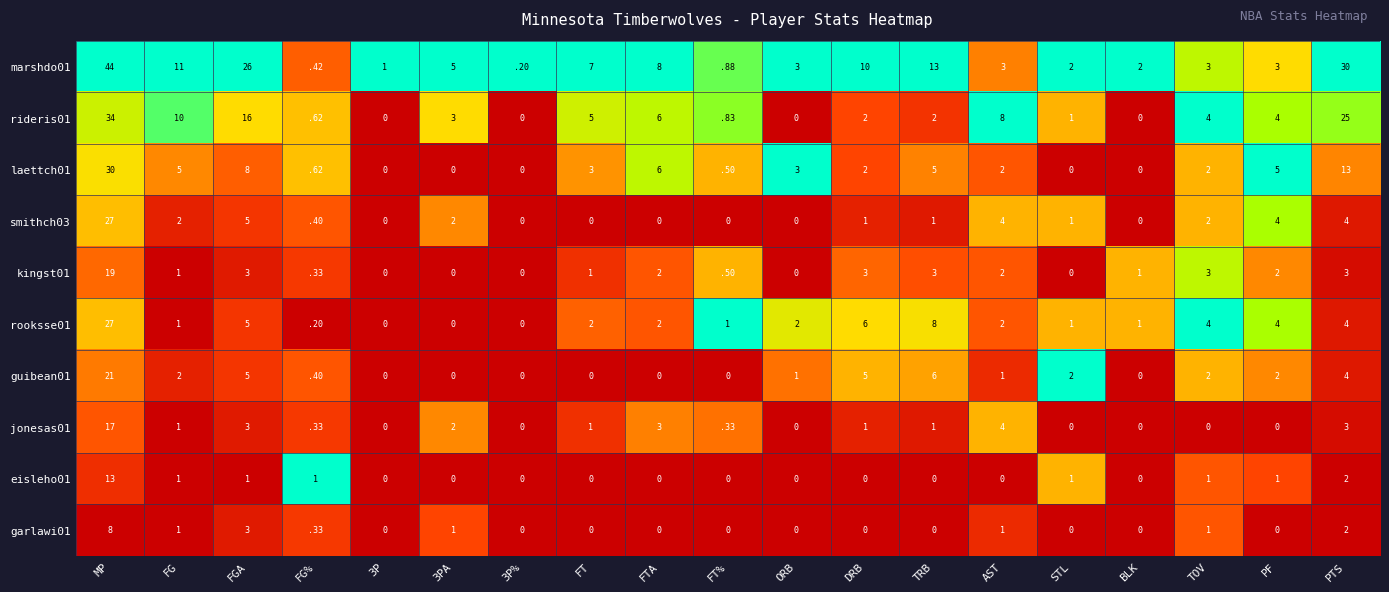

Which series has the largest range (max minus min)?

marshdo01